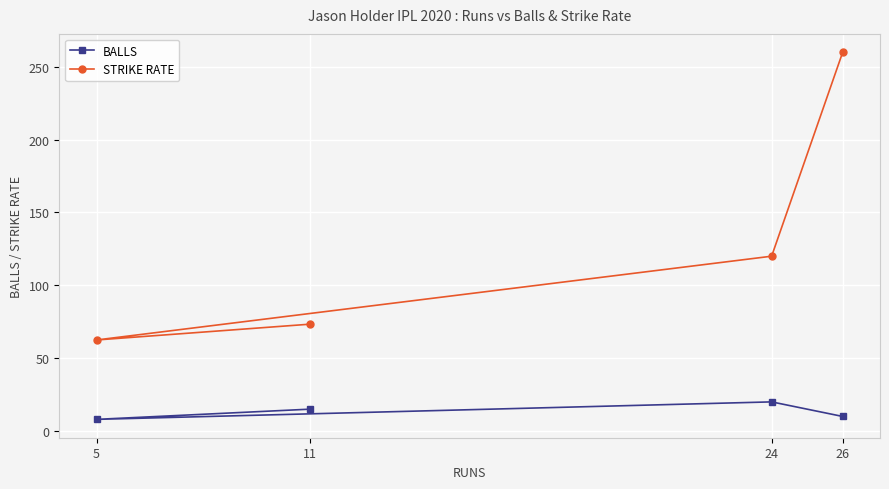

What is the approximate value of STRIKE RATE at 5?

62.5